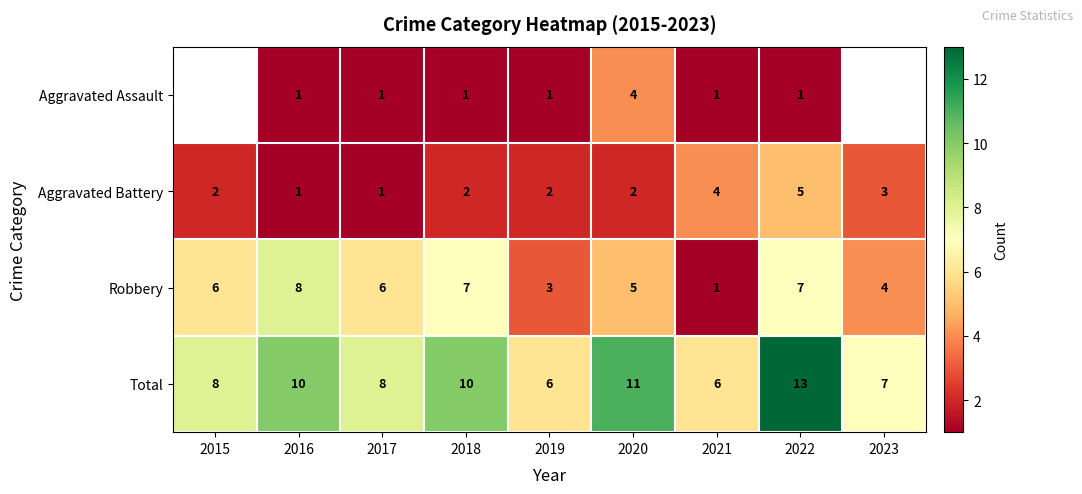

Rank the series at 2020 from highest to lowest value.

Total, Robbery, Aggravated Assault, Aggravated Battery